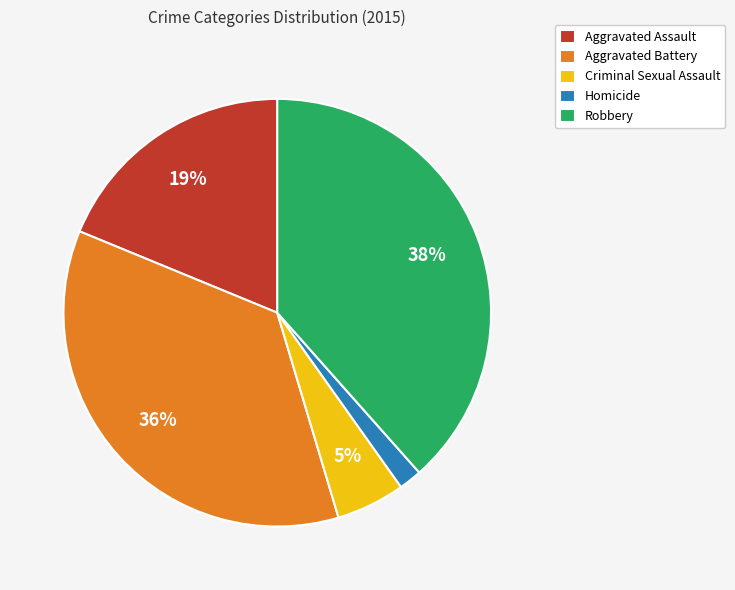

To the nearest percent, what portion does Aggravated Assault represent?

19%